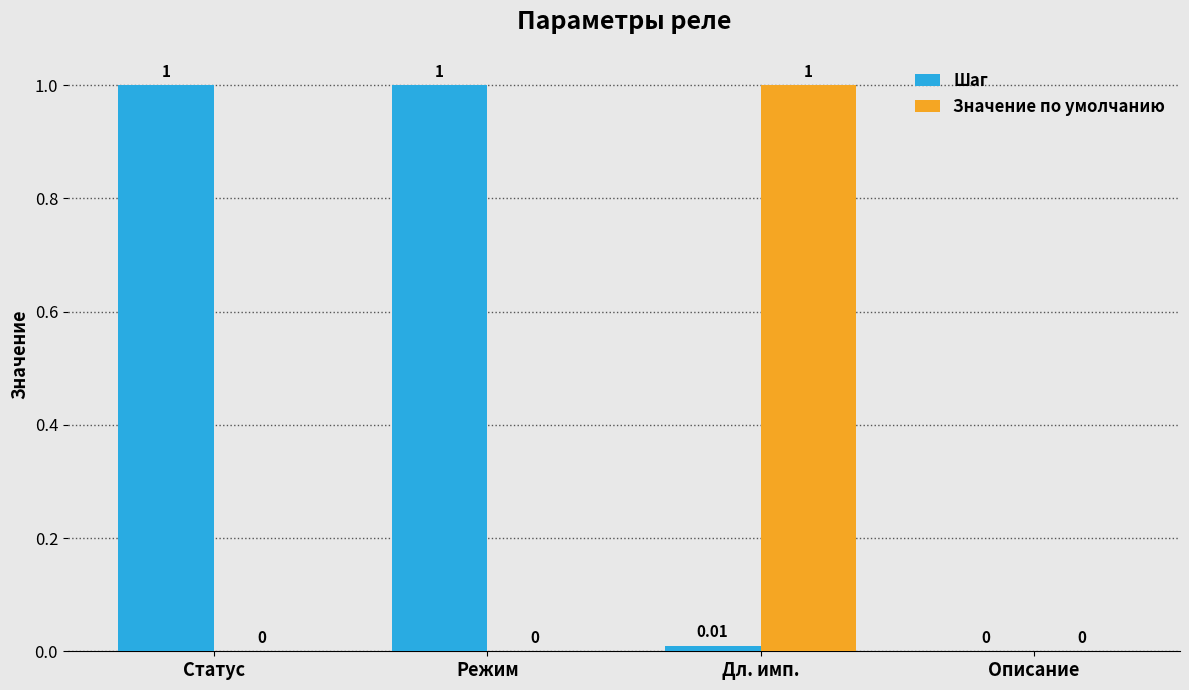

What are all the series names shown in the legend?

Шаг, Значение по умолчанию